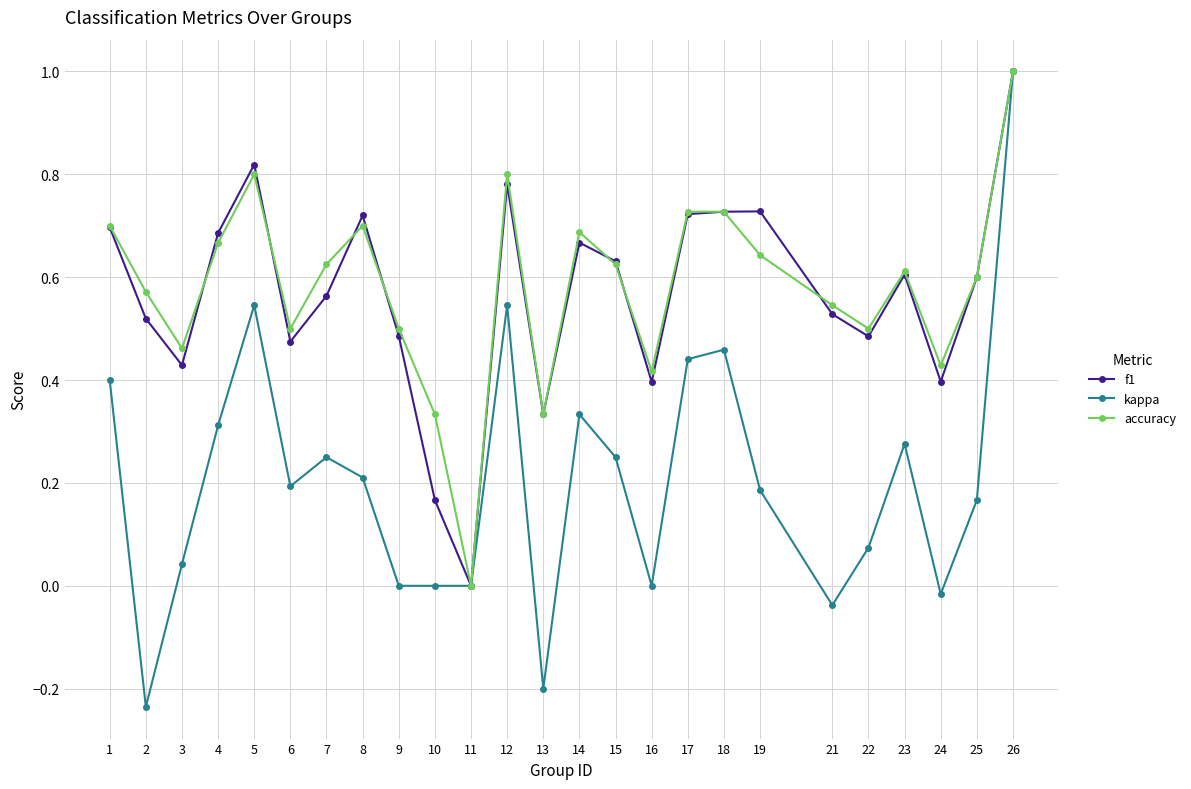

Which series has the widest spread of values?

kappa